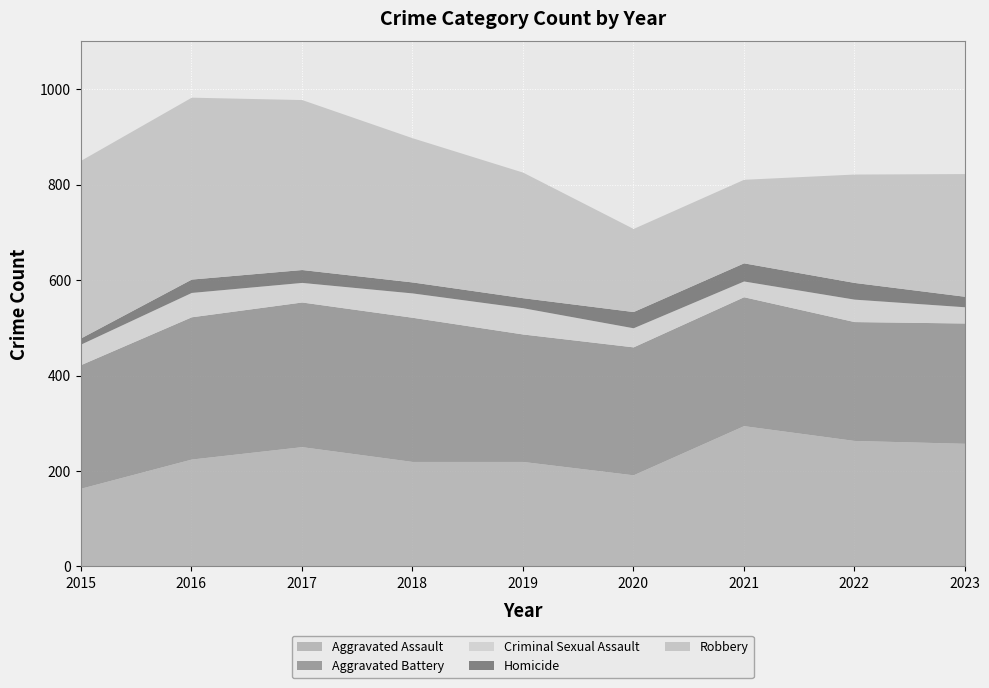

At which label does Homicide reach its minimum?

2015